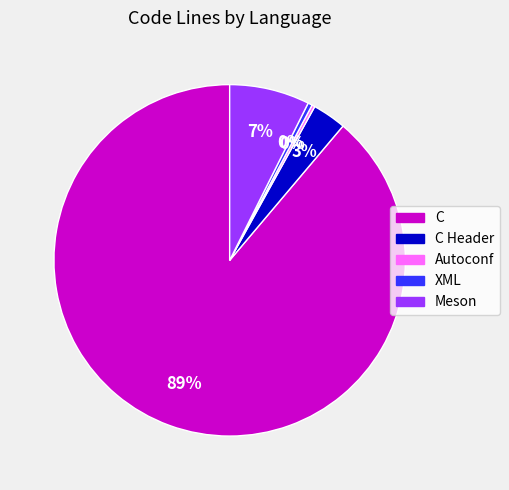

Is there a majority slice in this chart?

Yes